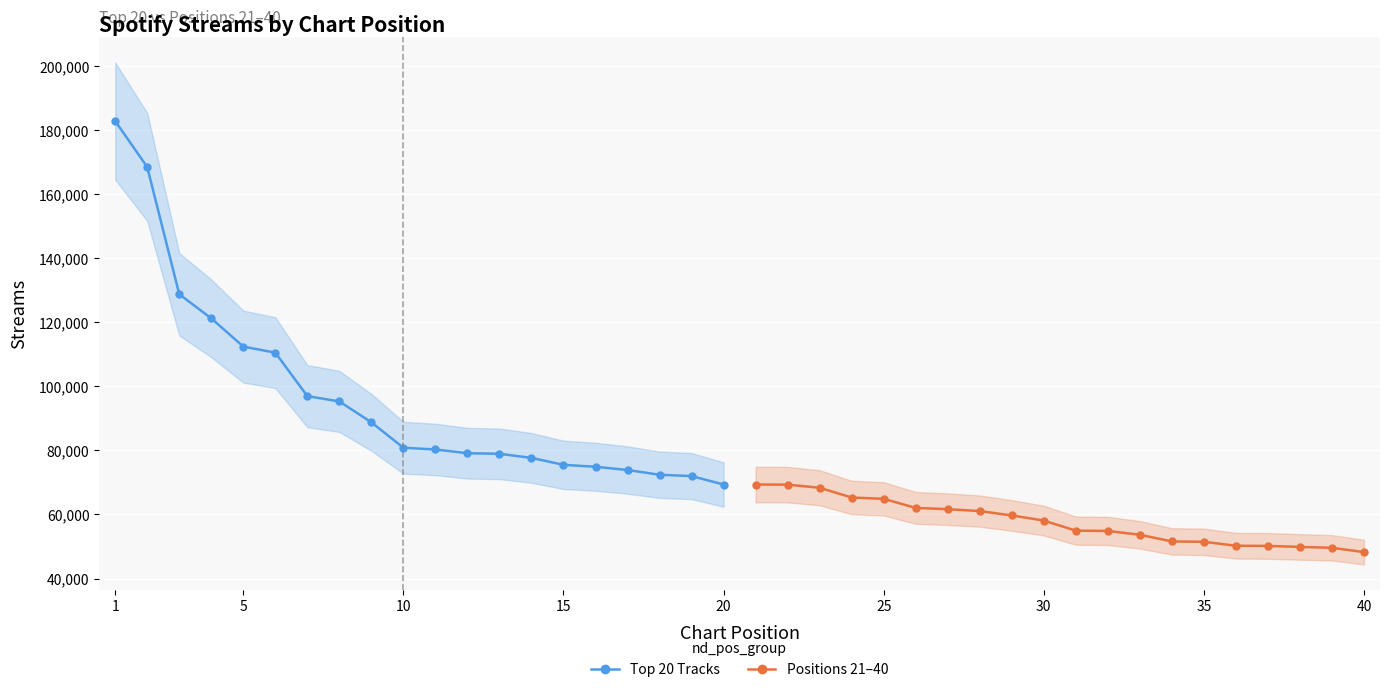

Reading left to right, what are all the values shown in this chart?

Top 20 Tracks: 182728	168386	128713	121188	112376	110479	96927	95269	88750	80821	80279	79113	78929	77652	75489	74888	73873	72397	71978	69347
Positions 21–40: 69344	69309	68333	65293	64876	62051	61644	61061	59697	58102	54953	54864	53662	51594	51479	50245	50201	49878	49603	48268